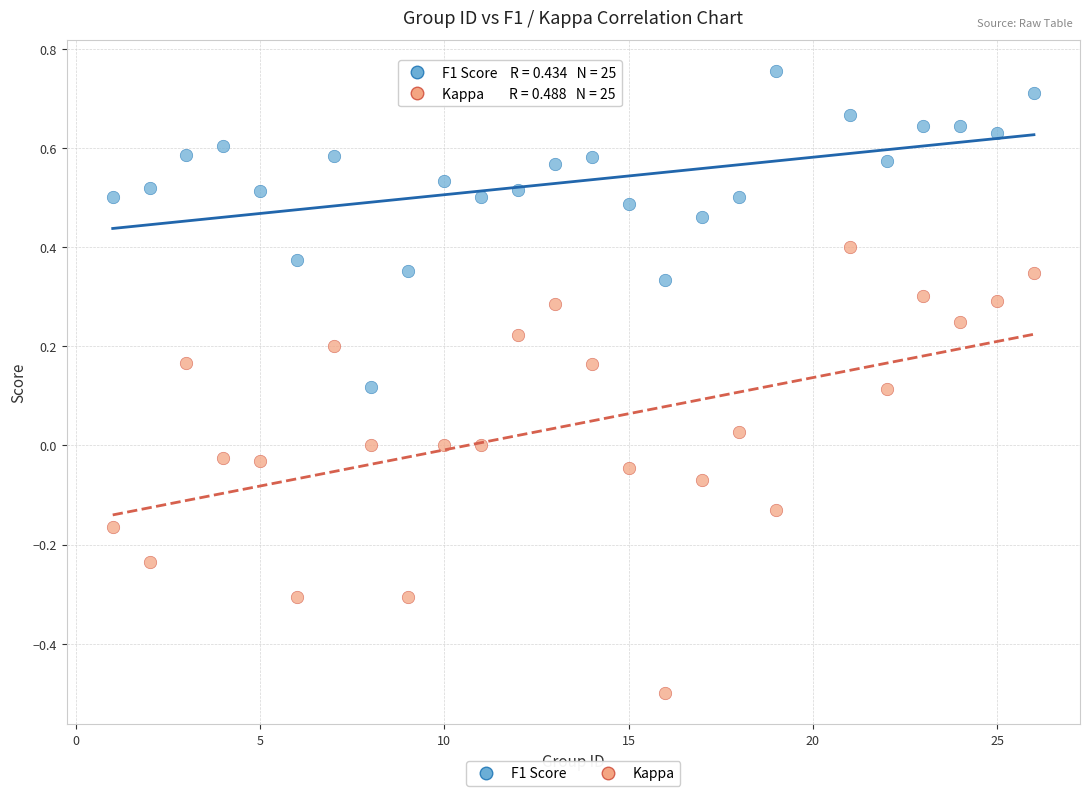

Which series has the widest spread of Y values?

Kappa